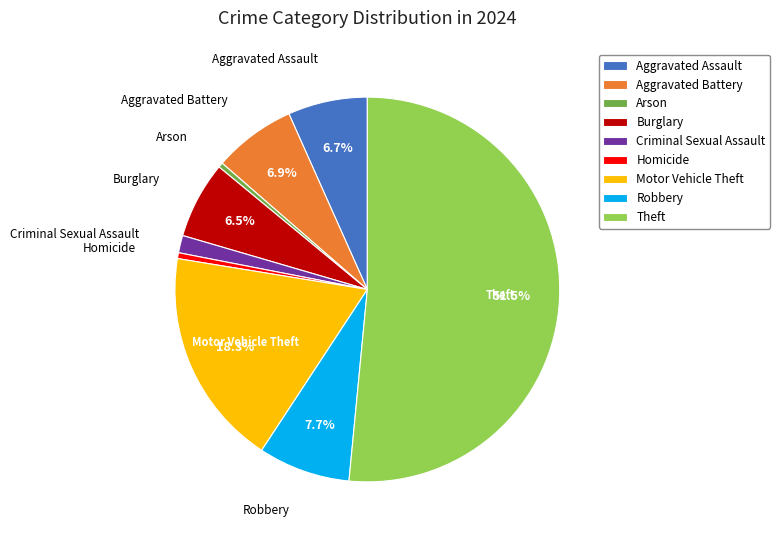

Is the sum of Motor Vehicle Theft and Theft greater than half?

Yes